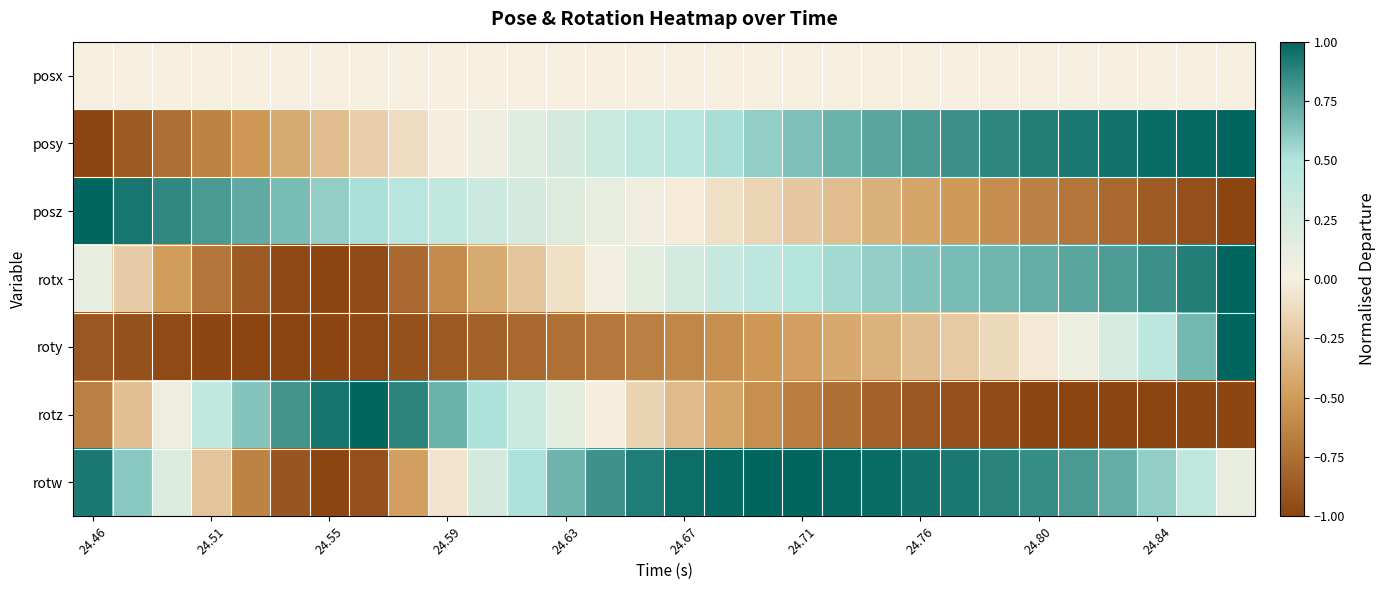

Reading right to left, what are all the values shown in this chart?

posx: 0.0	0.0	0.0	0.0	0.0	0.0	0.0	0.0	0.0	0.0	0.0	0.0	0.0	0.0	0.0	0.0	0.0	0.0	0.0	0.0	0.0	0.0	0.0	0.0	0.0	0.0	0.0	0.0	0.0	0.0
posy: 1.0	1.0	1.0	1.0	0.9	0.9	0.9	0.8	0.8	0.7	0.7	0.6	0.6	0.5	0.5	0.4	0.3	0.2	0.2	0.1	-0.0	-0.1	-0.2	-0.3	-0.4	-0.5	-0.6	-0.8	-0.9	-1.0
posz: -1.0	-0.9	-0.9	-0.8	-0.7	-0.6	-0.6	-0.5	-0.4	-0.4	-0.3	-0.2	-0.2	-0.1	-0.0	0.0	0.1	0.2	0.2	0.3	0.4	0.5	0.5	0.6	0.7	0.7	0.8	0.9	0.9	1.0
rotx: 1.0	0.9	0.8	0.8	0.7	0.7	0.7	0.7	0.6	0.6	0.5	0.5	0.4	0.3	0.3	0.2	0.0	-0.1	-0.2	-0.4	-0.6	-0.8	-1.0	-1.0	-1.0	-0.9	-0.7	-0.5	-0.2	0.1
roty: 1.0	0.7	0.4	0.2	0.1	-0.0	-0.1	-0.2	-0.3	-0.4	-0.4	-0.5	-0.5	-0.6	-0.6	-0.7	-0.7	-0.7	-0.8	-0.8	-0.9	-0.9	-1.0	-1.0	-1.0	-1.0	-1.0	-1.0	-0.9	-0.9
rotz: -1.0	-1.0	-1.0	-1.0	-1.0	-1.0	-1.0	-0.9	-0.9	-0.8	-0.8	-0.7	-0.6	-0.4	-0.3	-0.2	-0.0	0.2	0.3	0.5	0.7	0.9	1.0	0.9	0.8	0.6	0.4	0.1	-0.3	-0.7
rotw: 0.1	0.4	0.6	0.7	0.8	0.8	0.9	0.9	0.9	1.0	1.0	1.0	1.0	1.0	1.0	0.9	0.8	0.7	0.5	0.3	-0.1	-0.5	-0.9	-1.0	-0.9	-0.6	-0.3	0.2	0.6	0.9